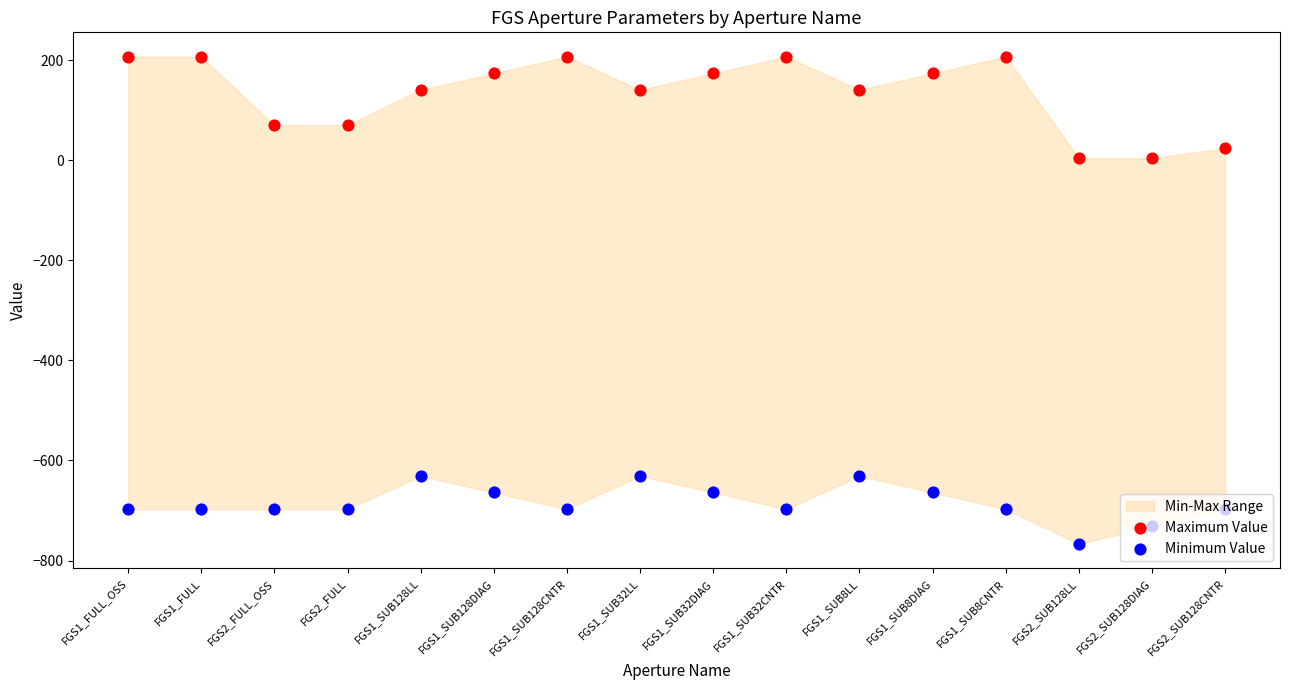

Which series reaches the minimum Y coordinate?

Minimum Value